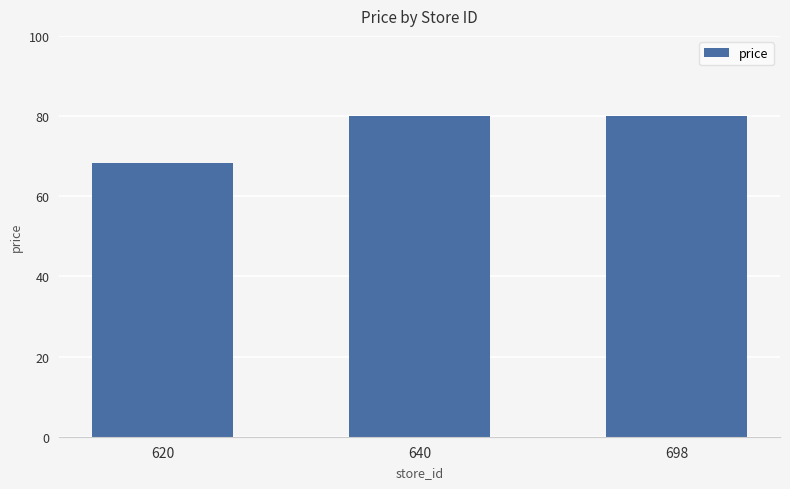

Which label corresponds to the smallest value in the chart?

620